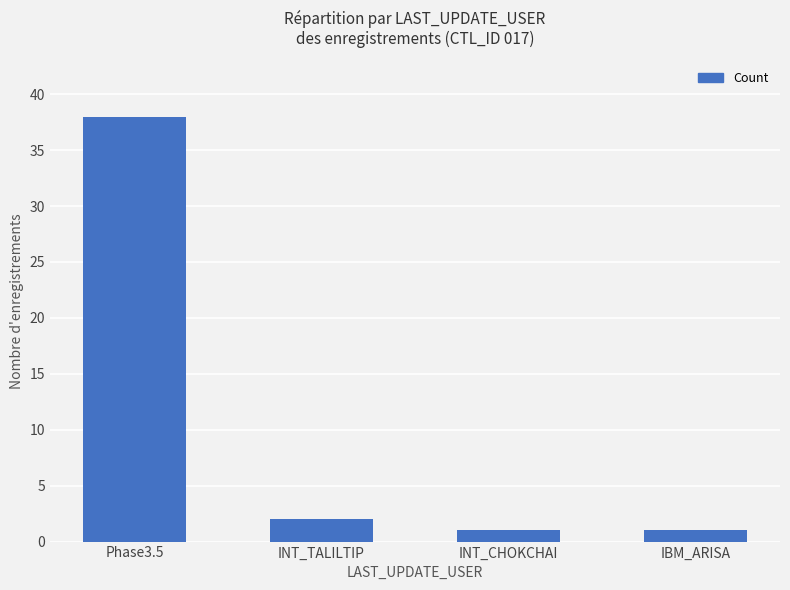

Are the bars horizontal?

No